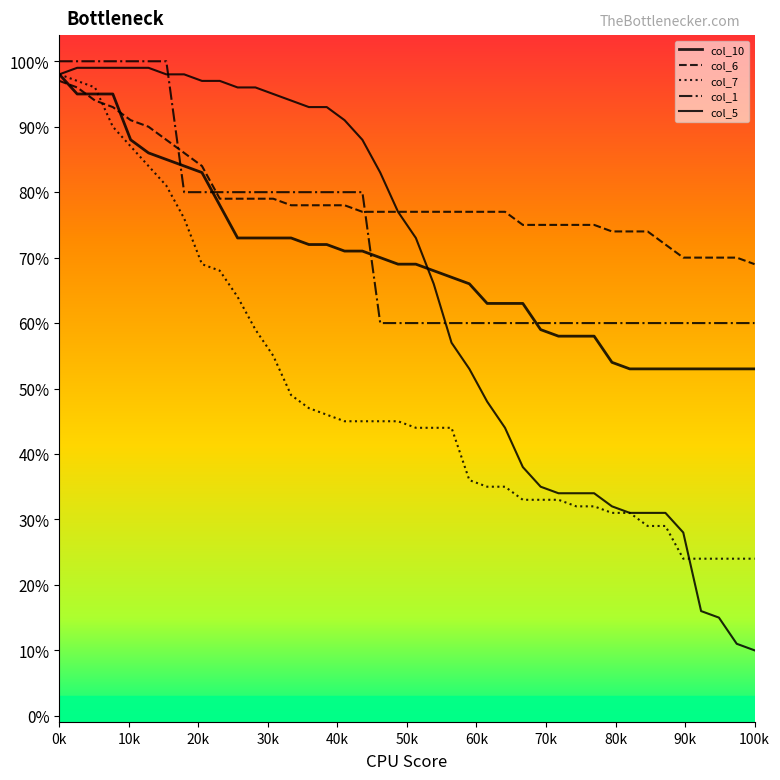

Reading left to right, extract all data points from this chart.

col_10: 4.9	4.8	4.8	4.8	4.4	4.3	4.2	4.2	4.2	3.9	3.6	3.6	3.6	3.6	3.6	3.6	3.5	3.5	3.5	3.5	3.5	3.4	3.4	3.3	3.1	3.1	3.1	3.0	2.9	2.9	2.9	2.7	2.6	2.6	2.6	2.6	2.6	2.6	2.6	2.6
col_6: 4.8	4.8	4.7	4.7	4.5	4.5	4.4	4.3	4.2	4.0	4.0	4.0	4.0	3.9	3.9	3.9	3.9	3.9	3.9	3.9	3.9	3.9	3.9	3.9	3.9	3.9	3.8	3.8	3.8	3.8	3.8	3.7	3.7	3.7	3.6	3.5	3.5	3.5	3.5	3.5
col_7: 4.9	4.8	4.8	4.5	4.3	4.2	4.0	3.8	3.5	3.4	3.2	3.0	2.8	2.5	2.4	2.3	2.2	2.2	2.2	2.2	2.2	2.2	2.2	1.8	1.8	1.8	1.6	1.6	1.6	1.6	1.6	1.6	1.6	1.4	1.4	1.2	1.2	1.2	1.2	1.2
col_1: 5.0	5.0	5.0	5.0	5.0	5.0	5.0	4.0	4.0	4.0	4.0	4.0	4.0	4.0	4.0	4.0	4.0	4.0	3.0	3.0	3.0	3.0	3.0	3.0	3.0	3.0	3.0	3.0	3.0	3.0	3.0	3.0	3.0	3.0	3.0	3.0	3.0	3.0	3.0	3.0
col_5: 4.9	5.0	5.0	5.0	5.0	5.0	4.9	4.9	4.8	4.8	4.8	4.8	4.8	4.7	4.7	4.7	4.5	4.4	4.2	3.9	3.6	3.3	2.9	2.6	2.4	2.2	1.9	1.8	1.7	1.7	1.7	1.6	1.6	1.6	1.6	1.4	0.8	0.8	0.6	0.5